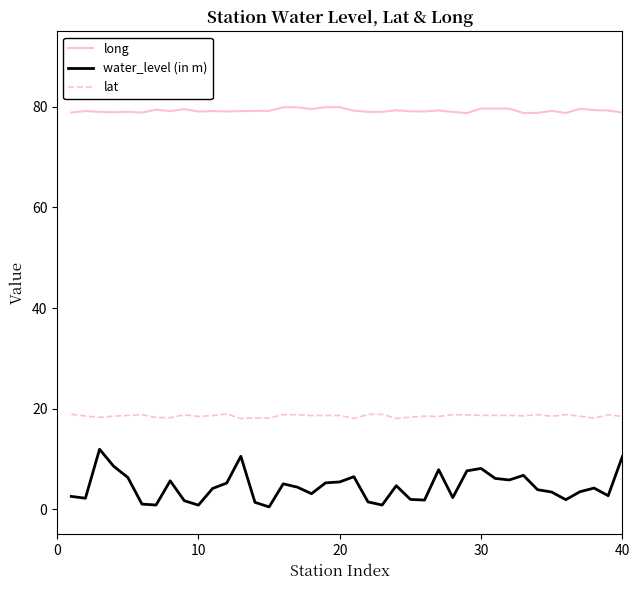

True or false: water_level (in m) and lat intersect in this chart.

False